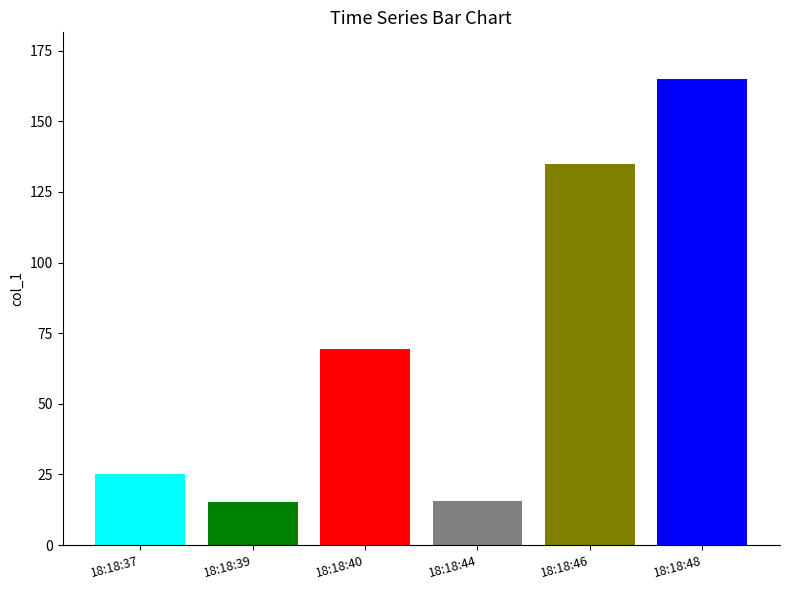

What is the smallest value displayed?

15.3